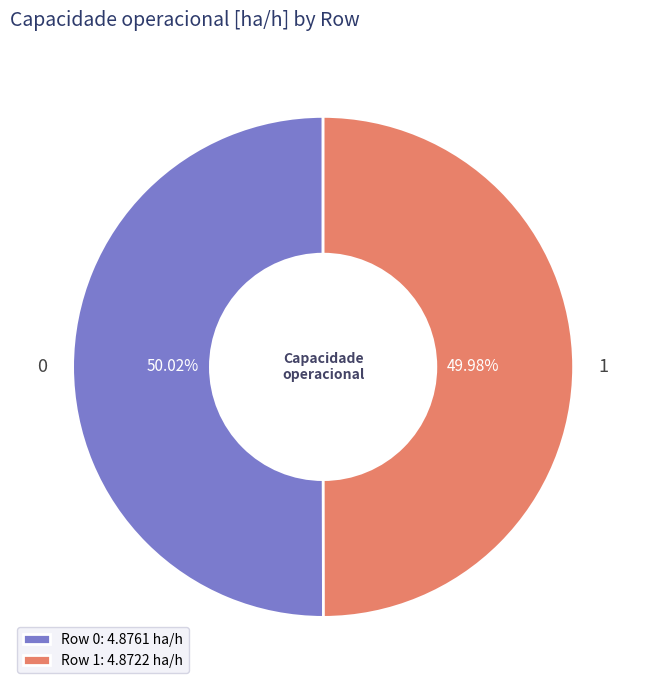

Is the sum of 0 and 1 greater than half?

Yes